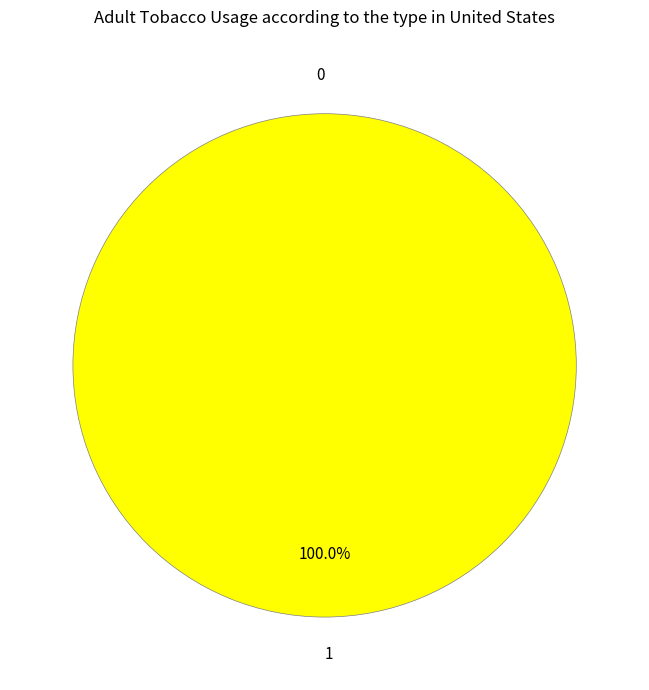

Rank the categories by value from highest to lowest.

1, 0